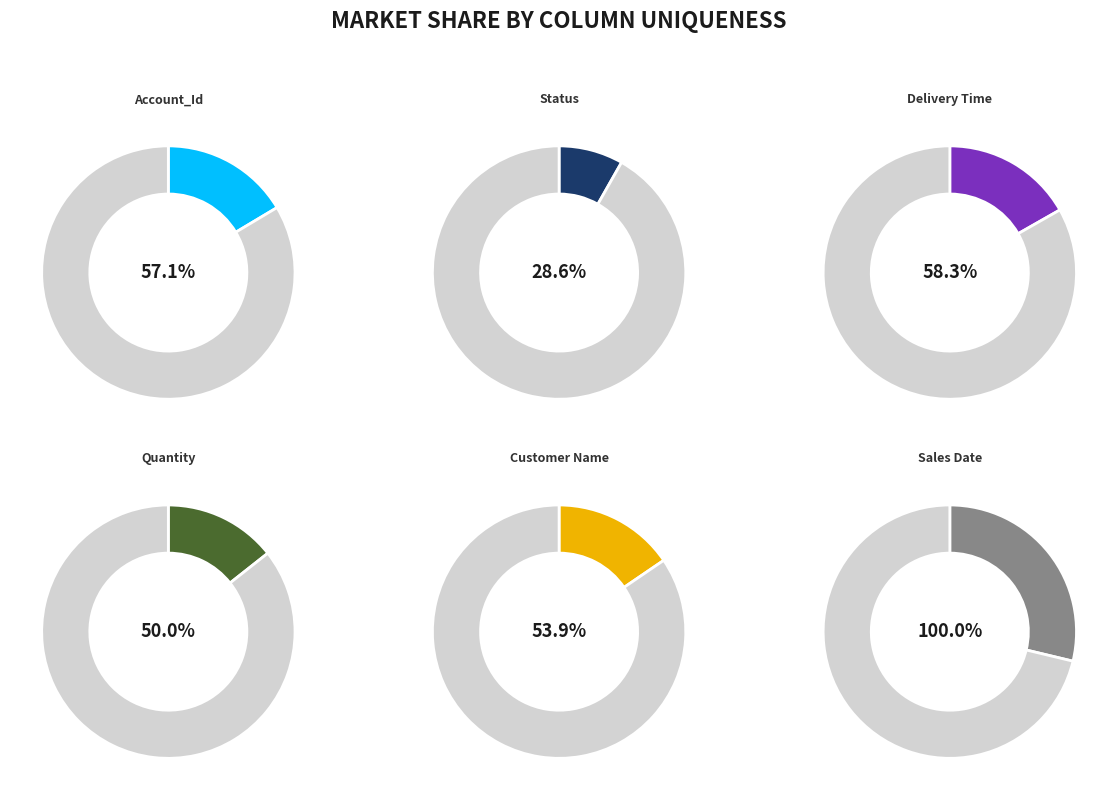

To the nearest percent, what percentage of the pie is Sales Date?

29%